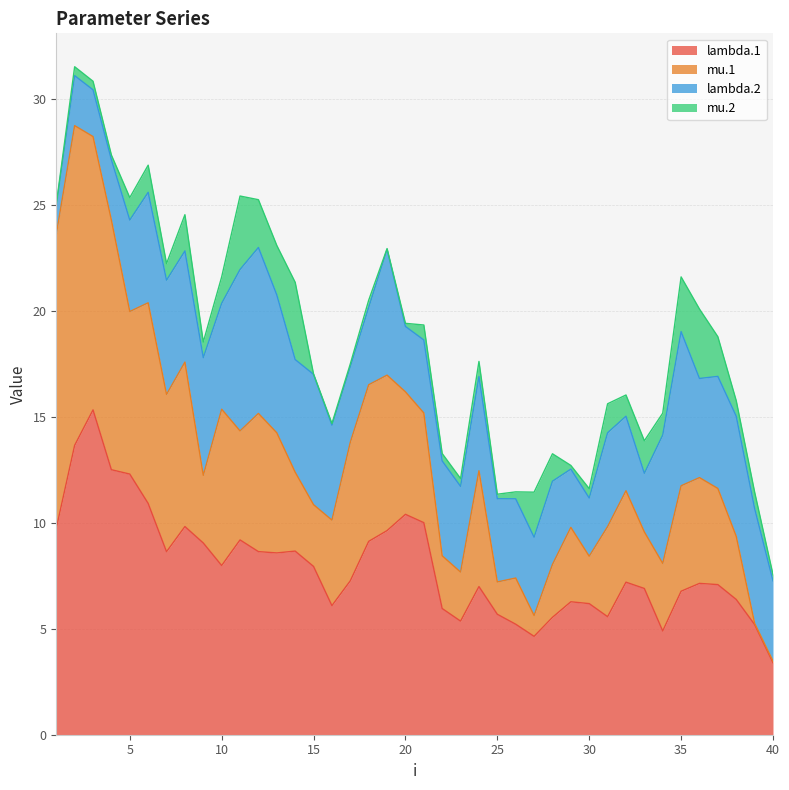

At which label does lambda.1 first exceed 7?

1